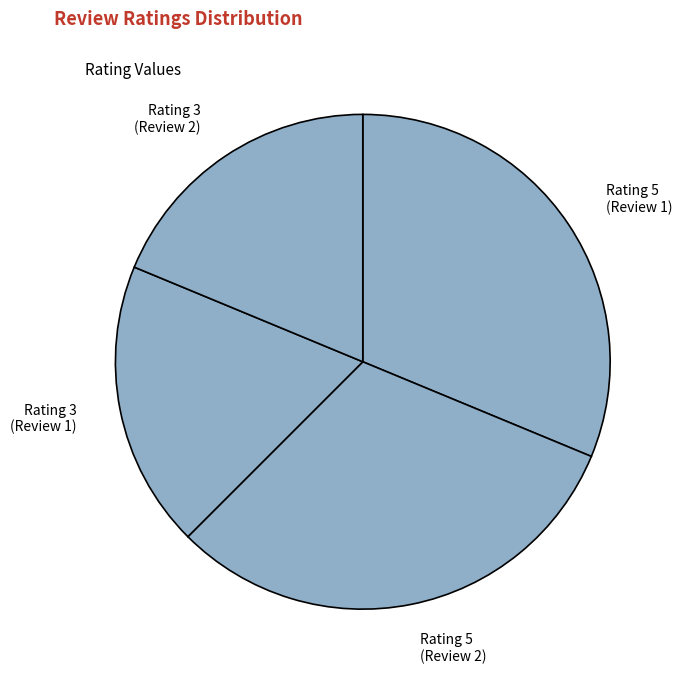

The Rating 5 (Review 1) slice represents 31% of the pie. True or false?

True